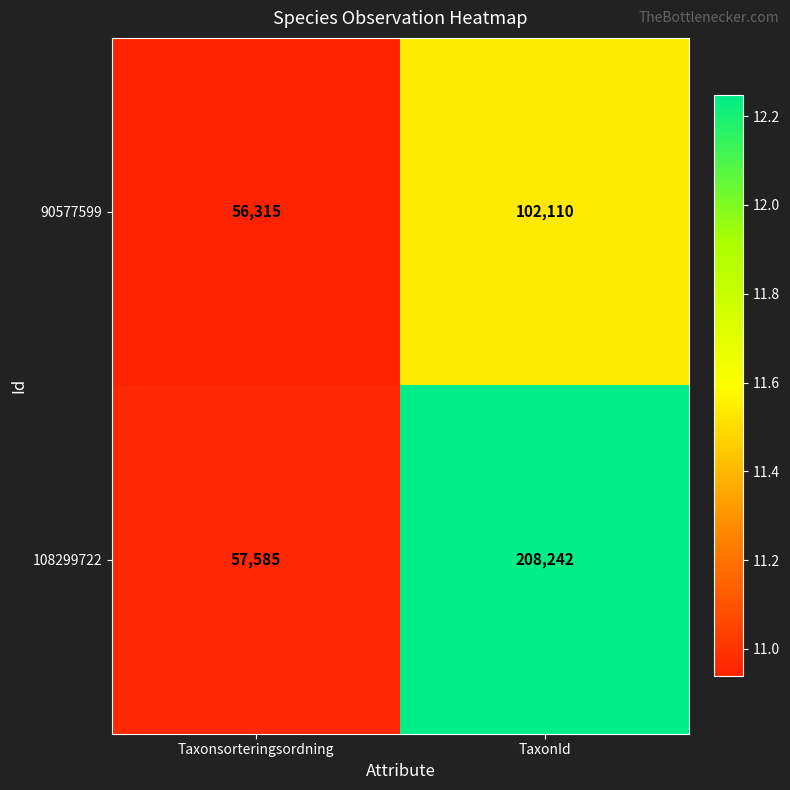

Where is 108299722 nearest to the value 132913?

Taxonsorteringsordning